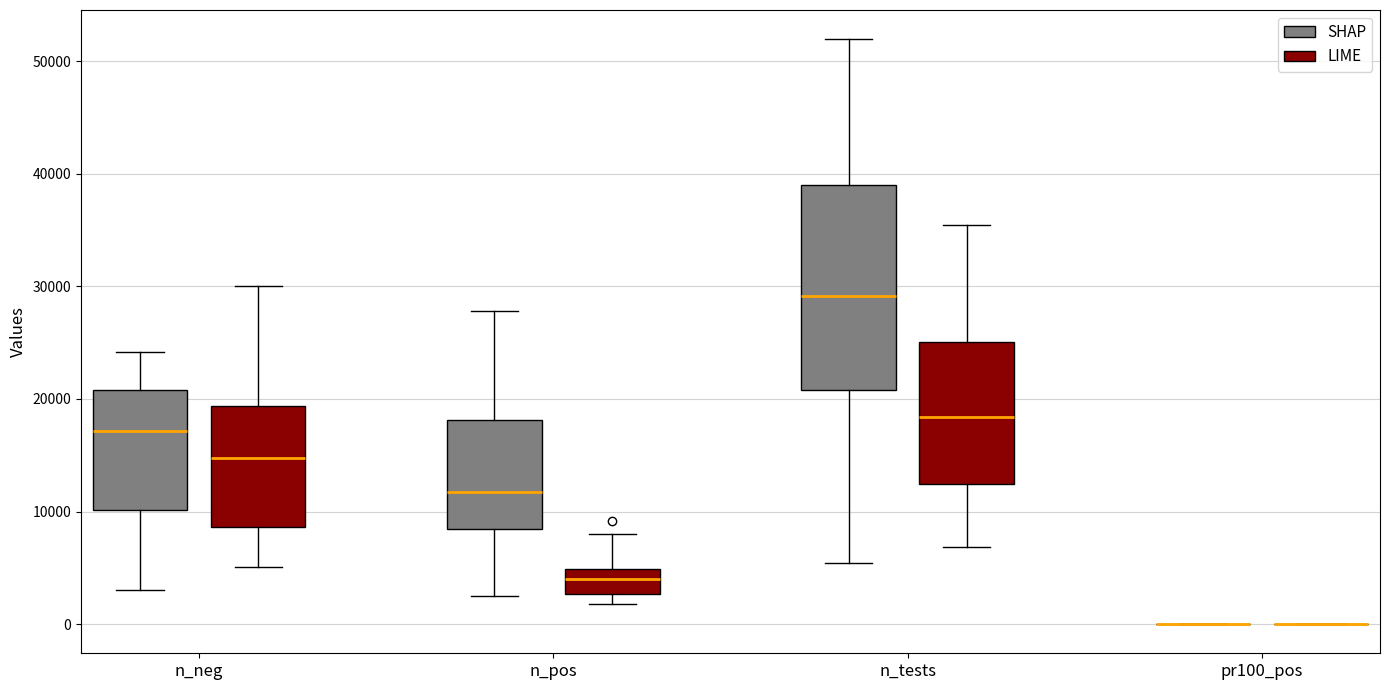

Which box is the tallest, from its lower edge to its upper edge?

n_tests (SHAP)